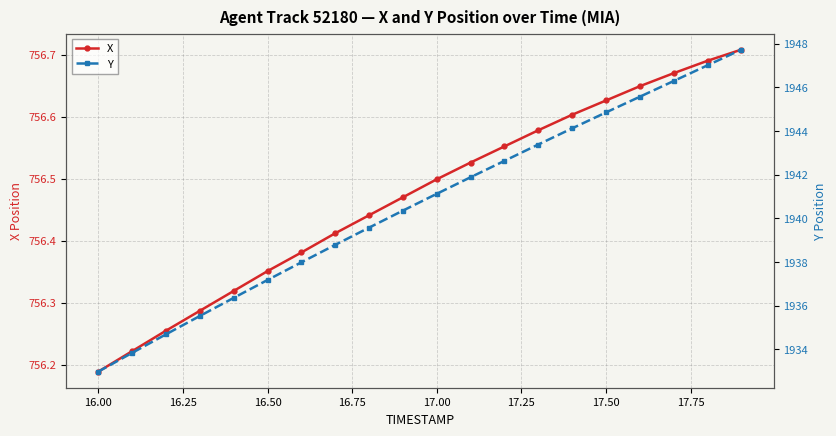

How many data points in Y are above 1941?

10